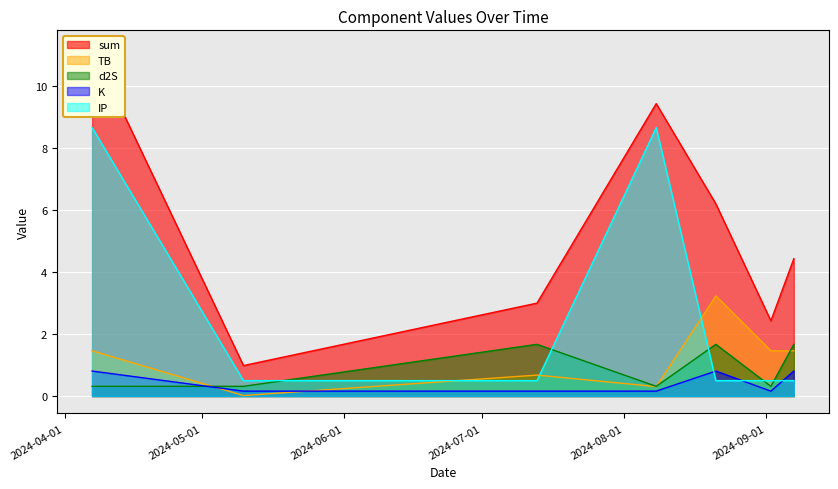

Reading left to right, list all the values displayed in this chart.

sum: 2024-04-07=11.2	2024-05-10=1.0	2024-07-13=3.0	2024-08-08=9.4	2024-08-21=6.2	2024-09-02=2.4	2024-09-07=4.4
TB: 2024-04-07=1.5	2024-05-10=0.0	2024-07-13=0.7	2024-08-08=0.3	2024-08-21=3.2	2024-09-02=1.5	2024-09-07=1.5
d2S: 2024-04-07=0.3	2024-05-10=0.3	2024-07-13=1.7	2024-08-08=0.3	2024-08-21=1.7	2024-09-02=0.3	2024-09-07=1.7
K: 2024-04-07=0.8	2024-05-10=0.2	2024-07-13=0.2	2024-08-08=0.2	2024-08-21=0.8	2024-09-02=0.2	2024-09-07=0.8
IP: 2024-04-07=8.7	2024-05-10=0.5	2024-07-13=0.5	2024-08-08=8.7	2024-08-21=0.5	2024-09-02=0.5	2024-09-07=0.5